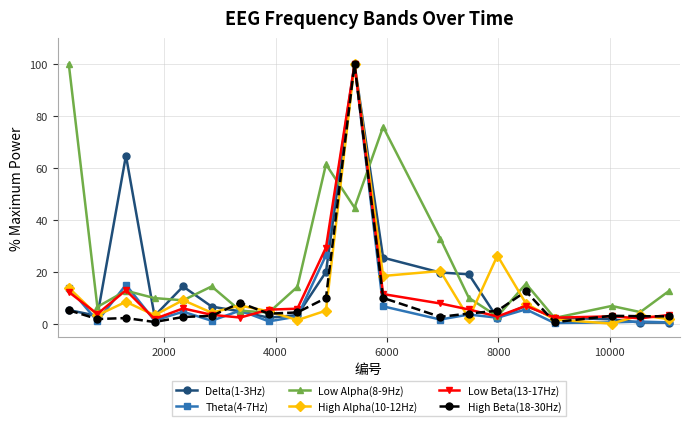

What is the value of the Low Alpha(8-9Hz) point at the 8th from the left?

4.6